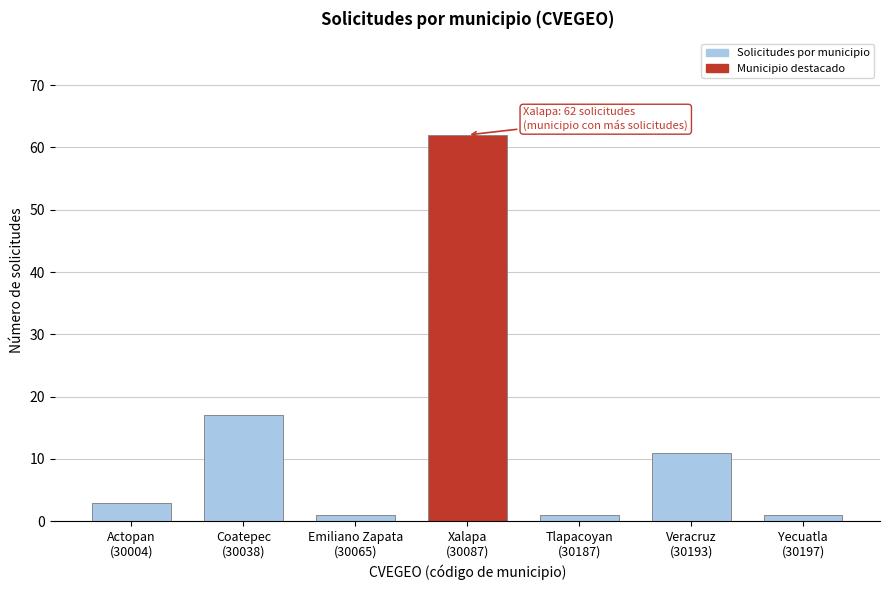

Reading left to right, what are all the values shown in this chart?

3	17	1	62	1	11	1